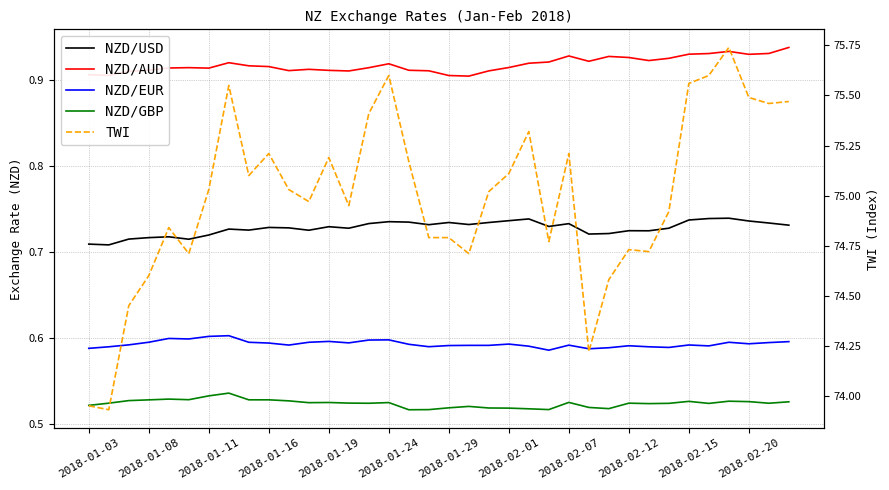

True or false: NZD/AUD and NZD/USD intersect in this chart.

False